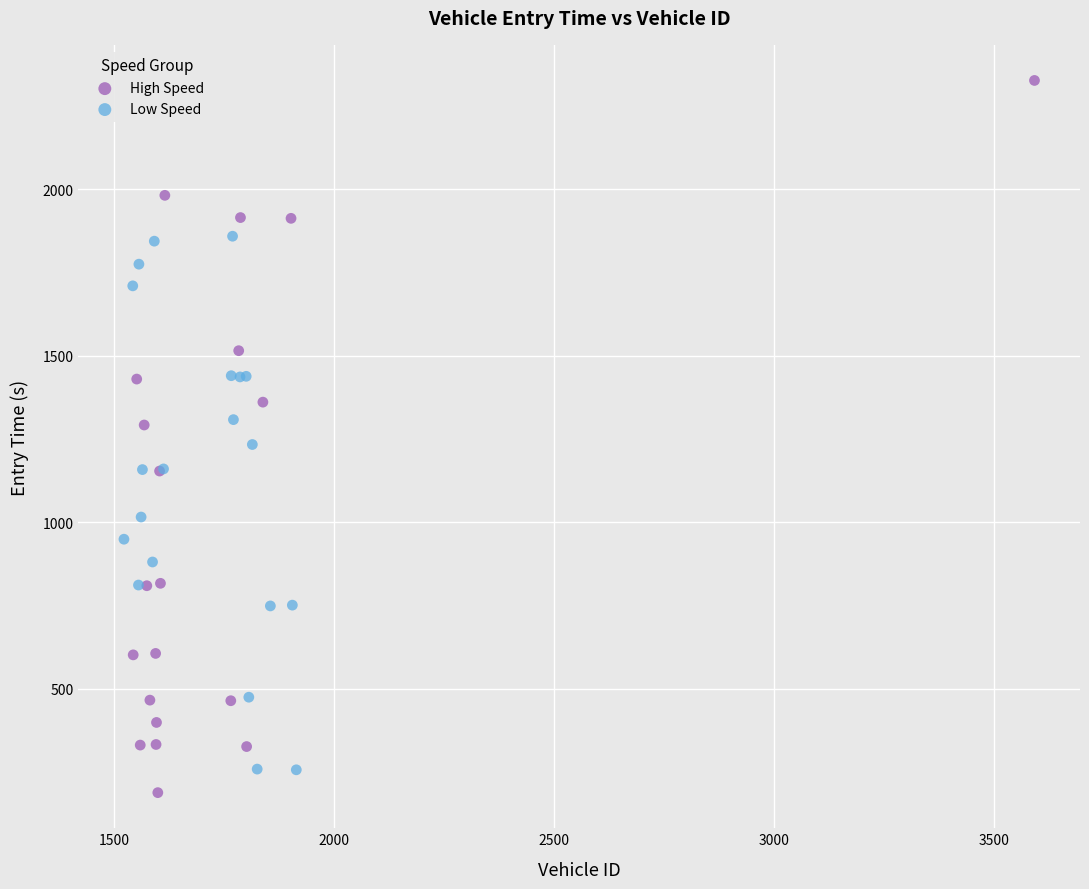

Which series reaches the minimum Y coordinate?

High Speed